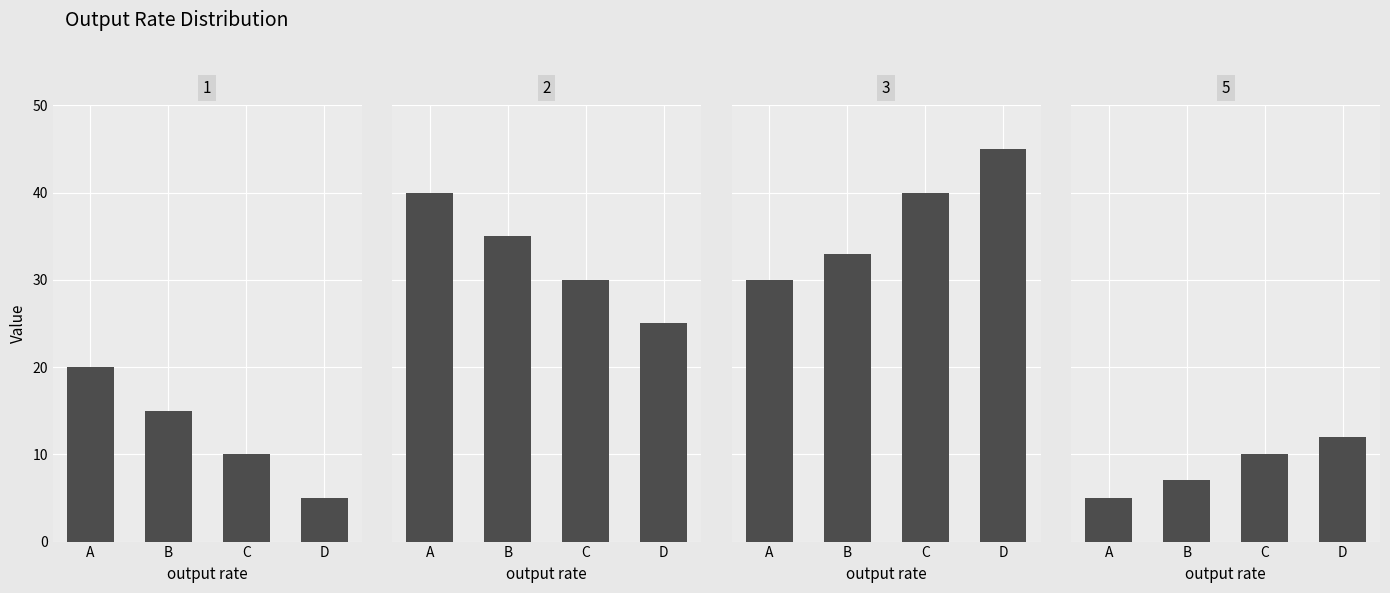

Which category has the lowest value across all series?

D